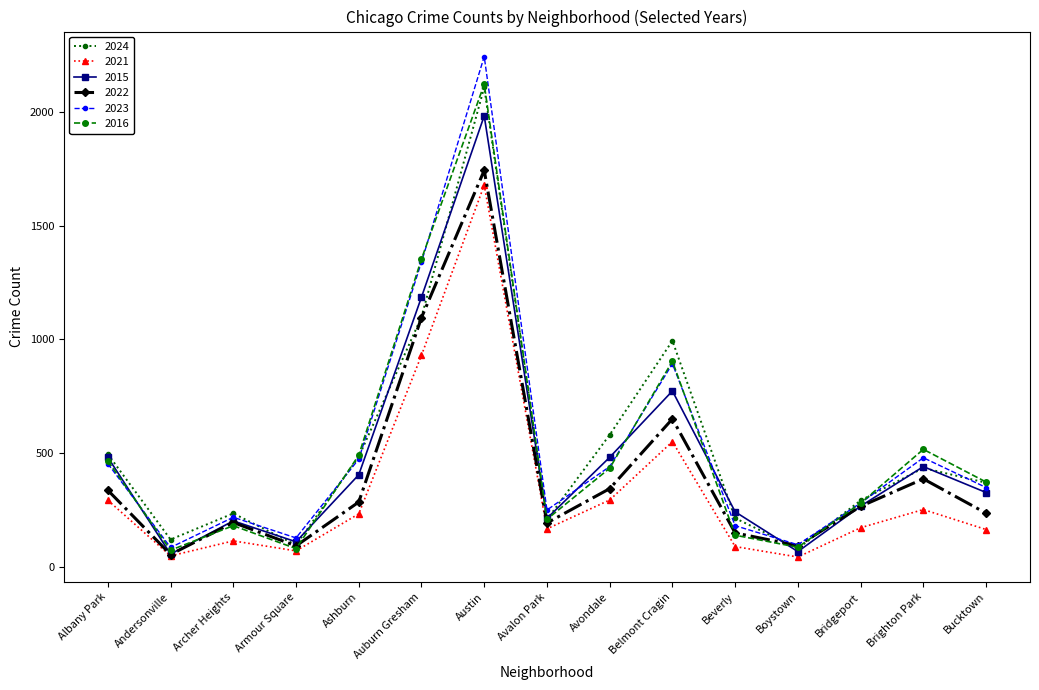

What is the maximum value shown in the chart?

2245